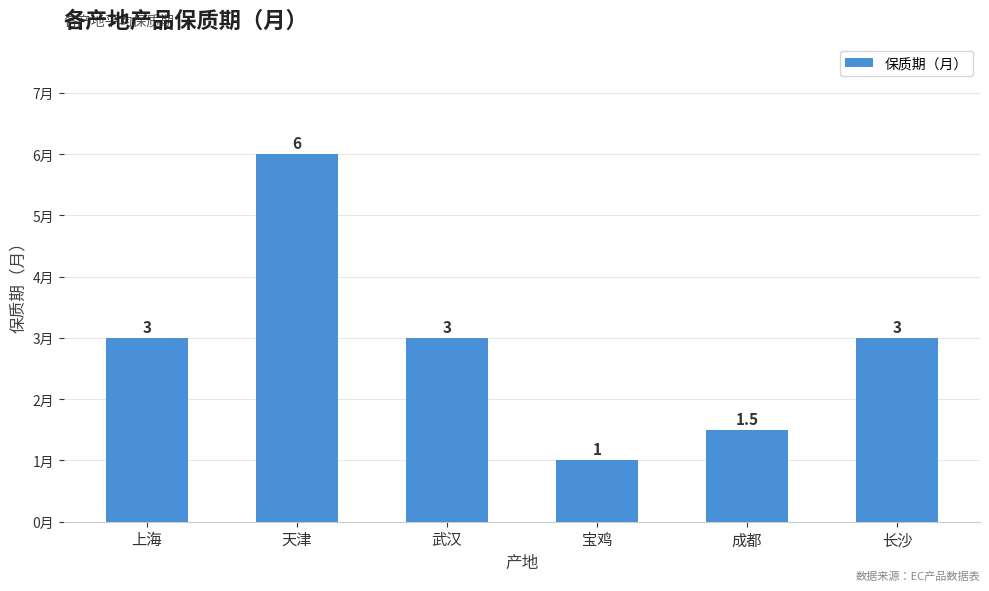

Which has a higher value, 武汉 or 天津?

天津